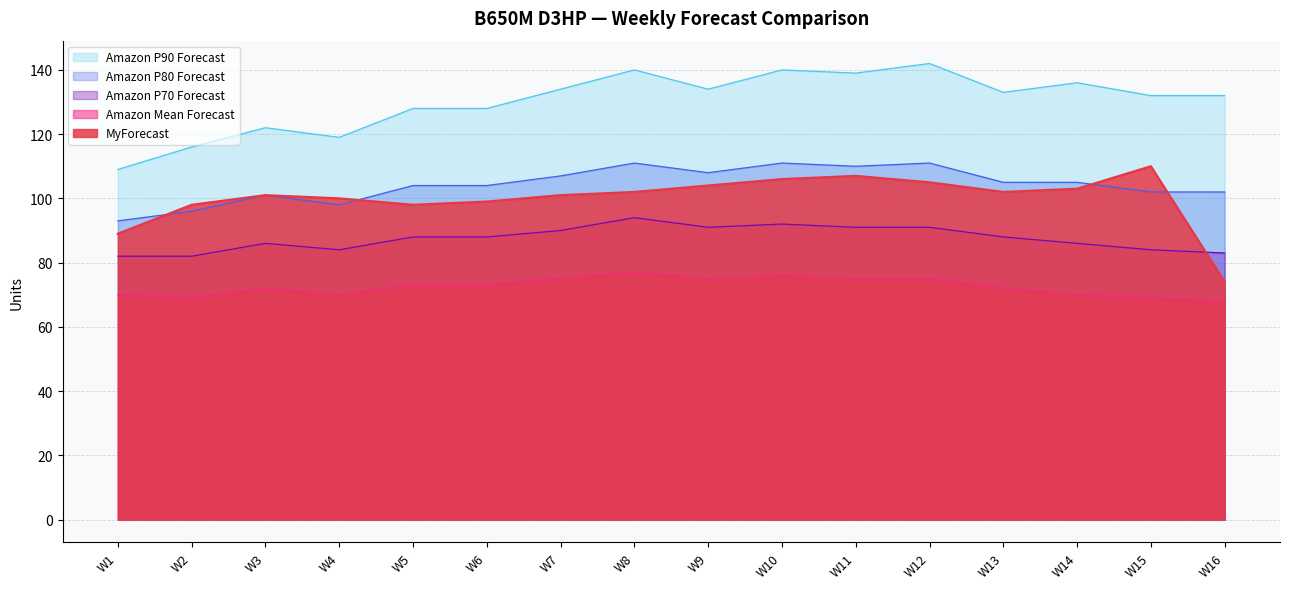

What is the difference between the Amazon P90 Forecast values at W8 and W7?

6